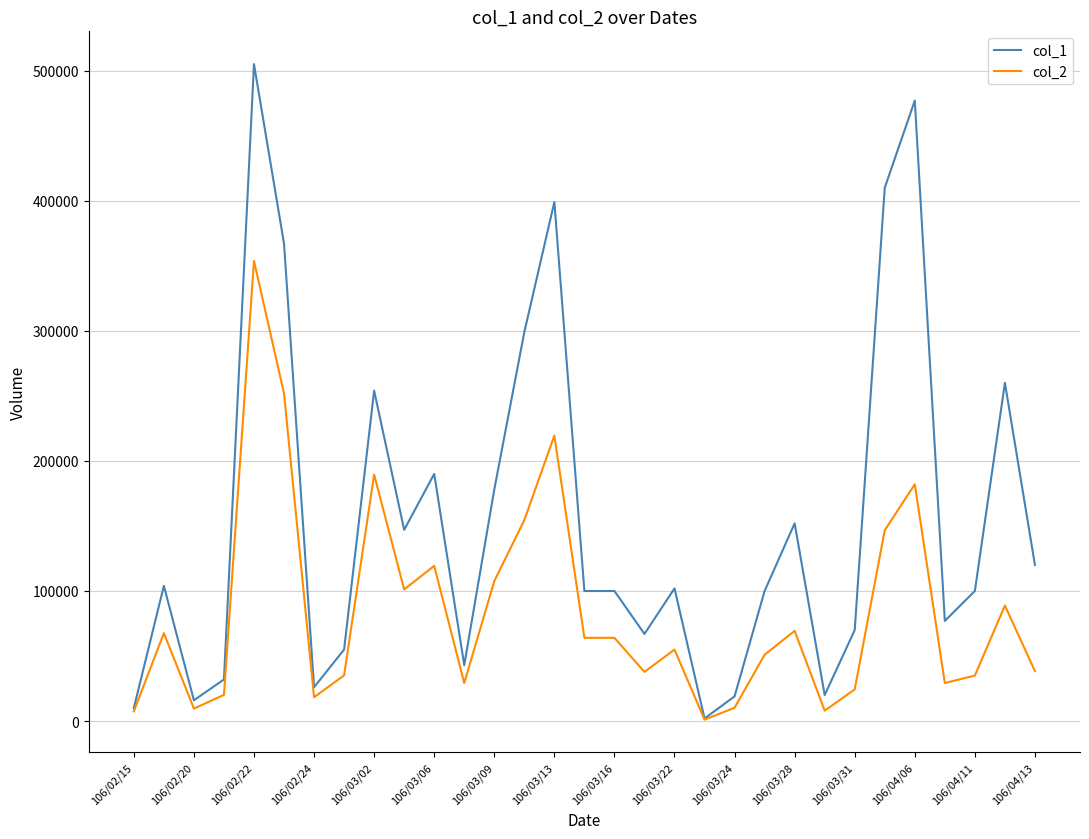

Which series has the largest range (max minus min)?

col_1